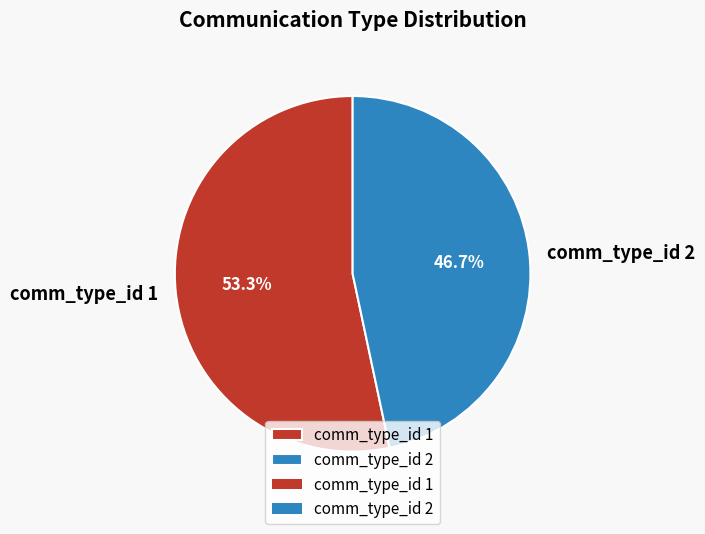

Is it true that comm_type_id 1 is 53% of the pie?

True